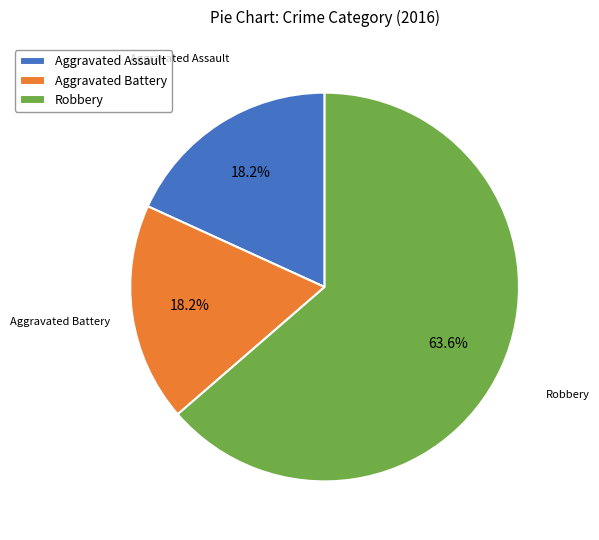

Which category has the biggest portion of the pie?

Robbery